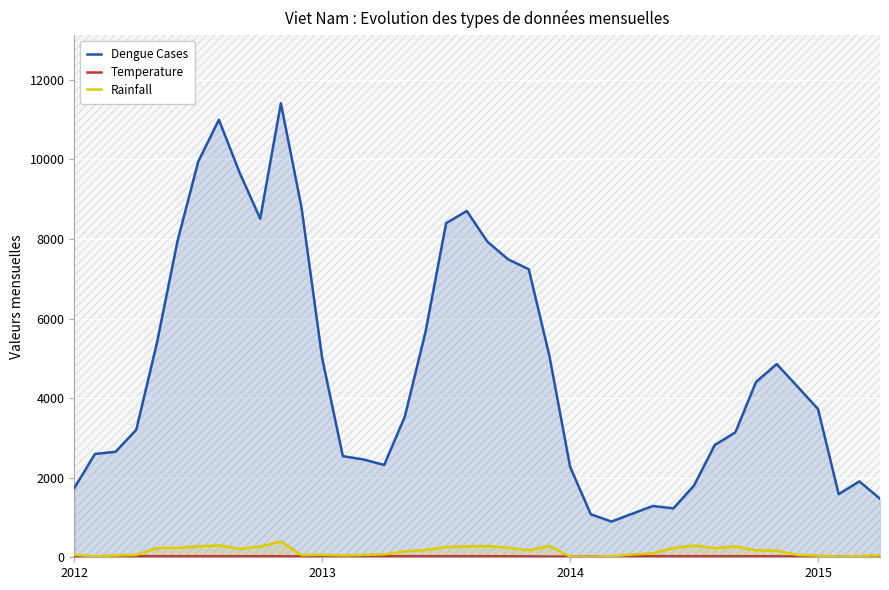

At which label is Rainfall closest to 206?

8